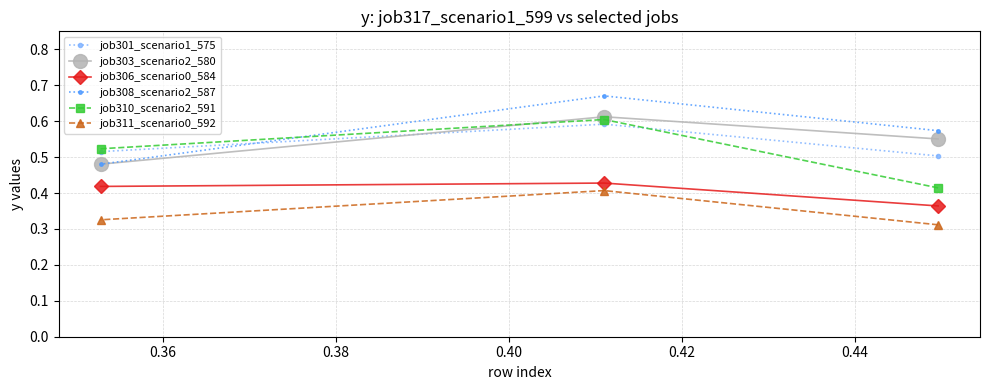

What is the maximum value shown in the chart?

0.7